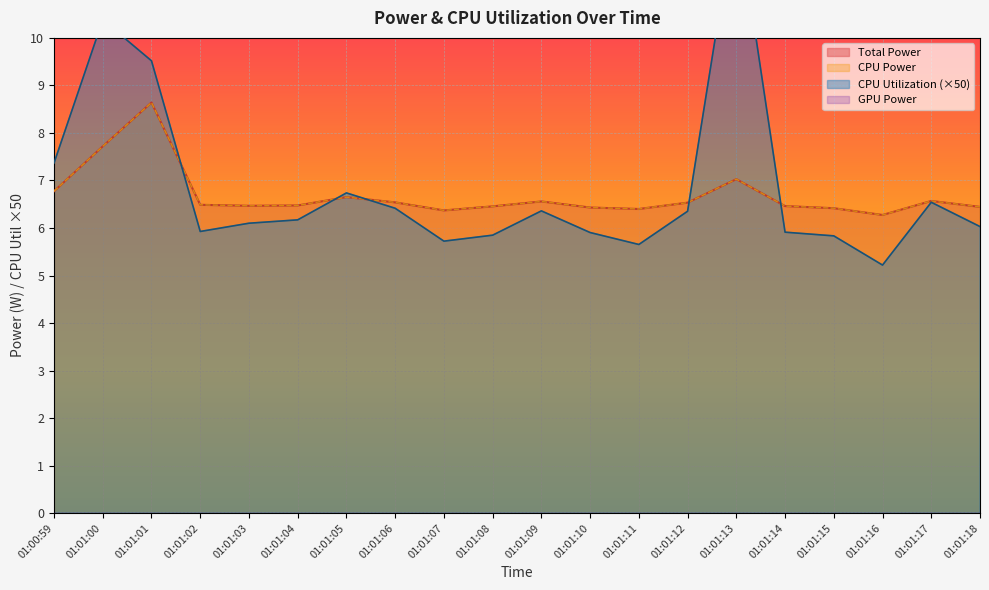

Between 01:01:03 and 01:01:15, which series saw the biggest shift?

CPU Utilization